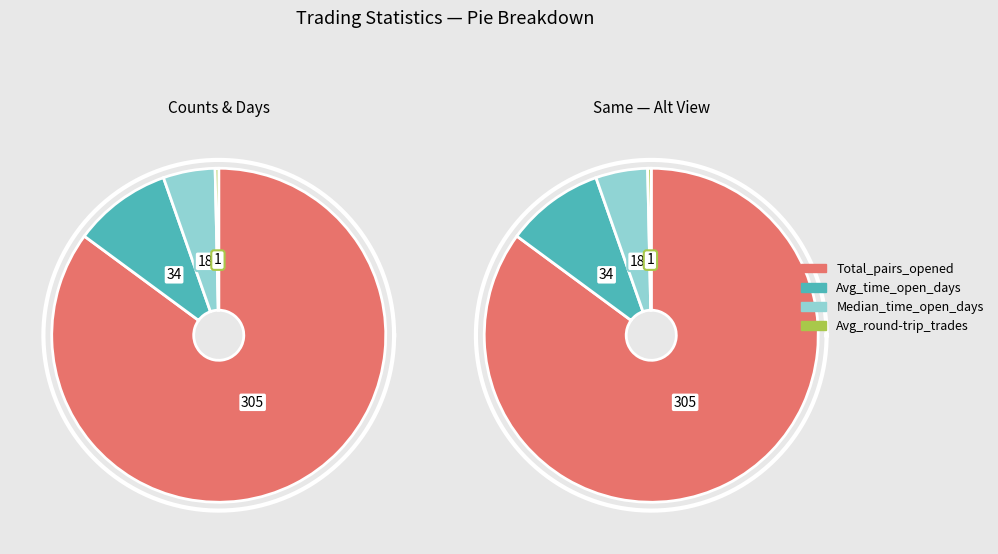

To the nearest percent, what is the combined percentage of Avg_time_open_days and Avg_round-trip_trades?

10%